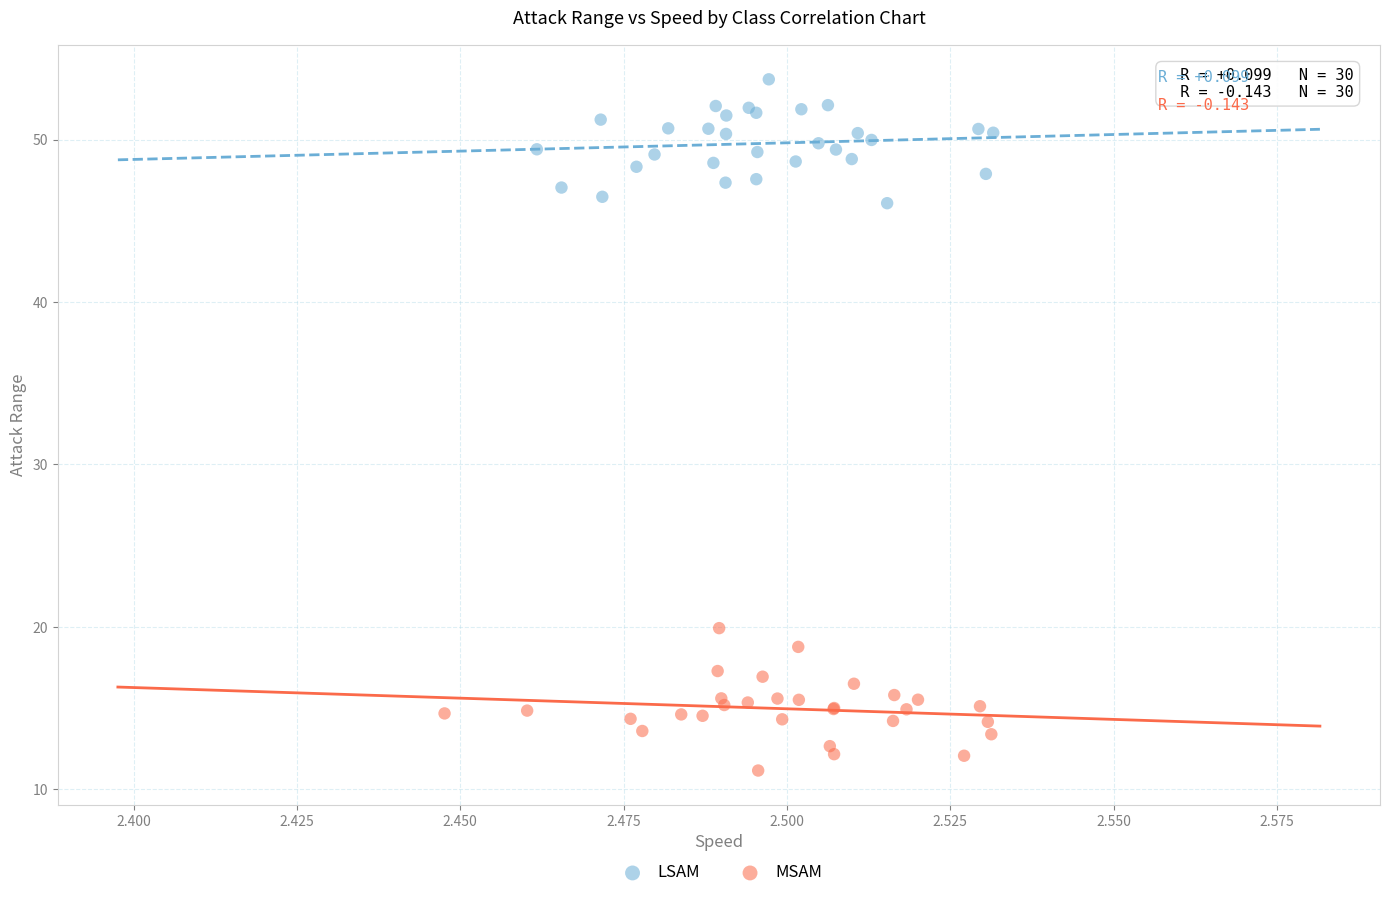

Which series contains the lowest Y value?

MSAM